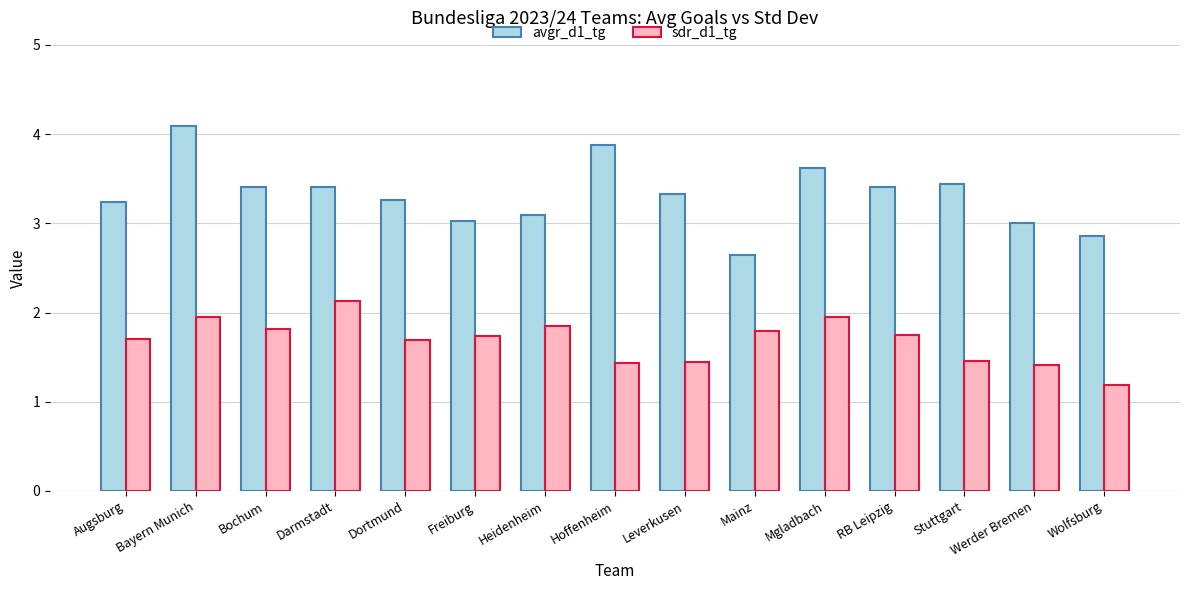

The avgr_d1_tg series shows 0.7 at Freiburg. True or false?

False